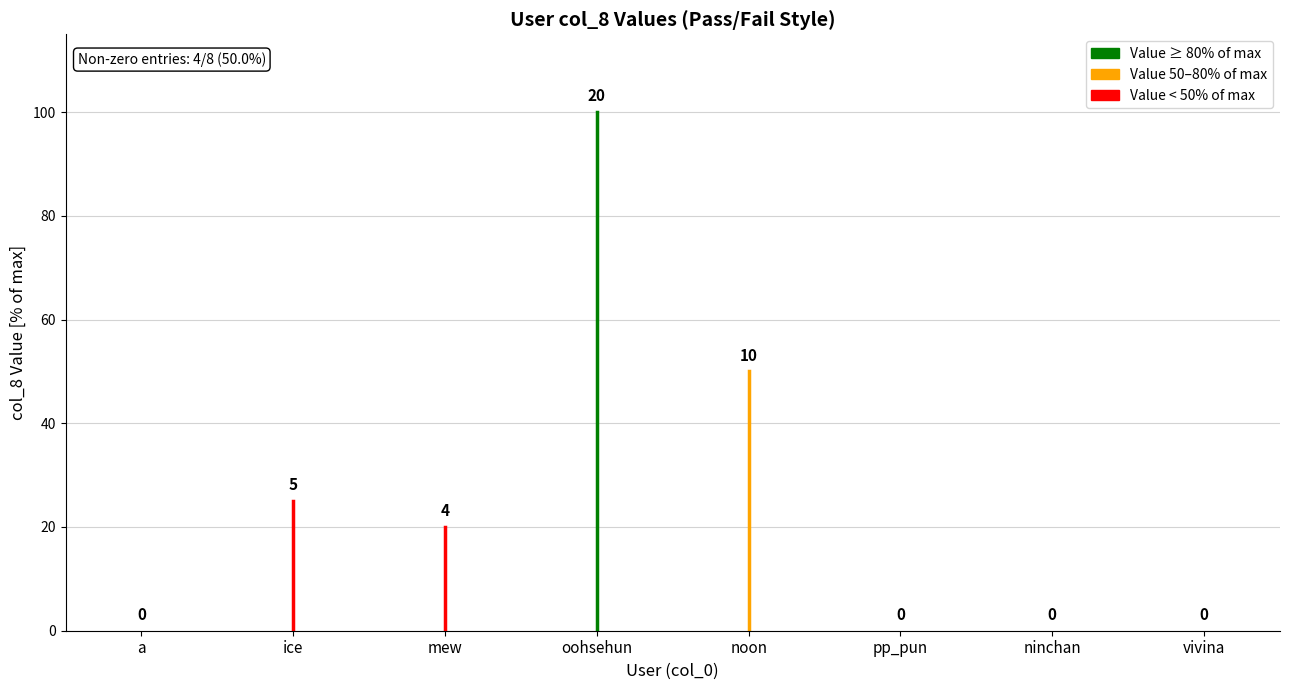

Is the value of Value 50–80% of max at a greater than the value of Value ≥ 80% of max at ice?

No